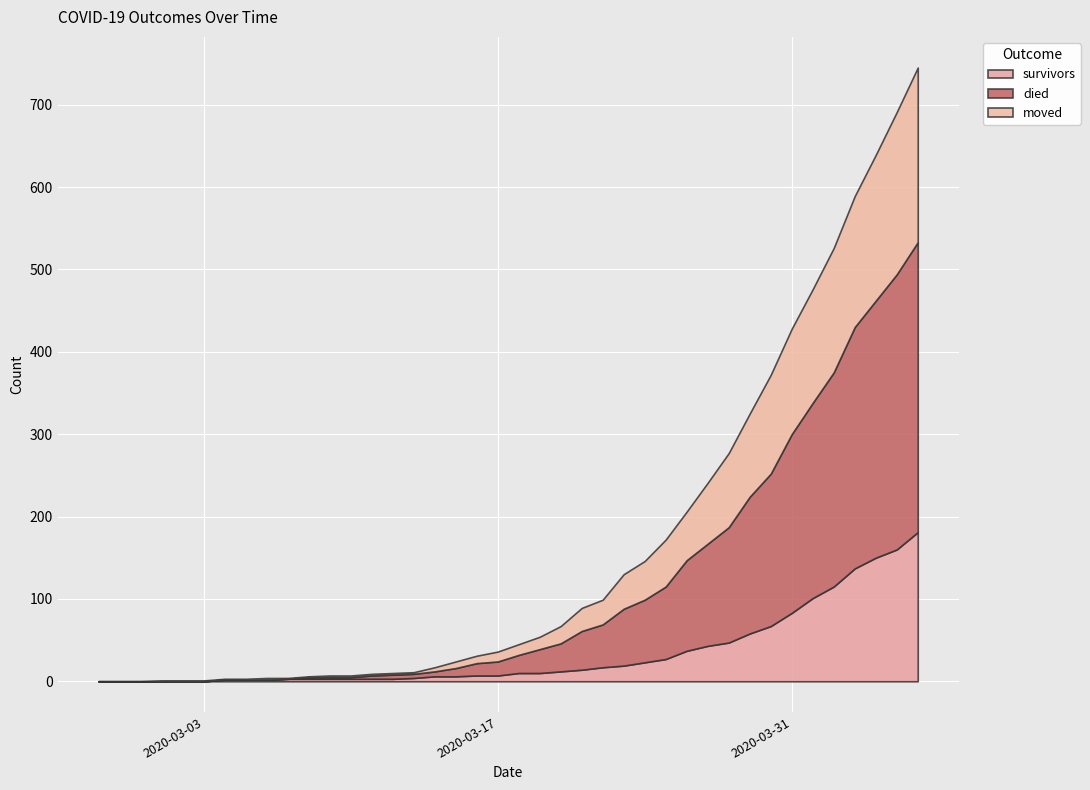

True or false: moved has a value of 13 at 2020-03-18.

True